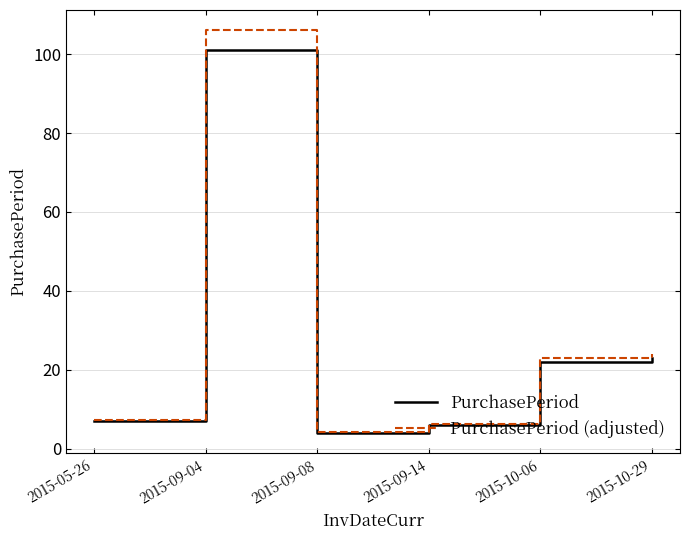

What position from the right is 2015-09-04?

5